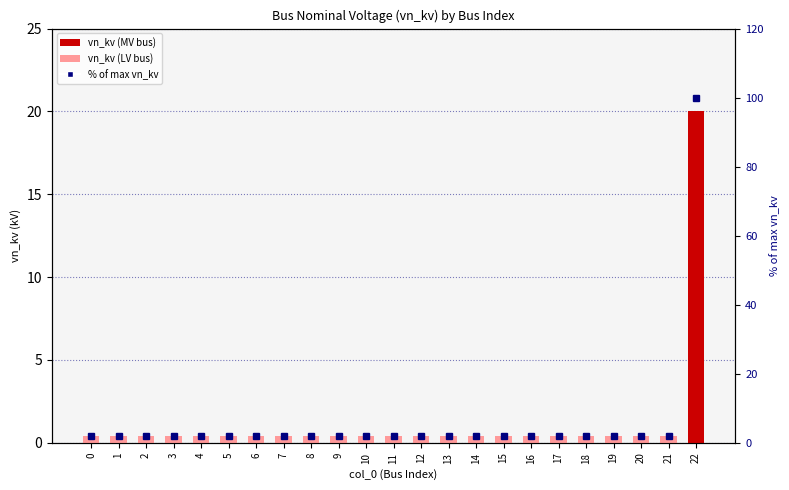

What is the difference between the maximum and second lowest values in the vn_kv series?

19.6